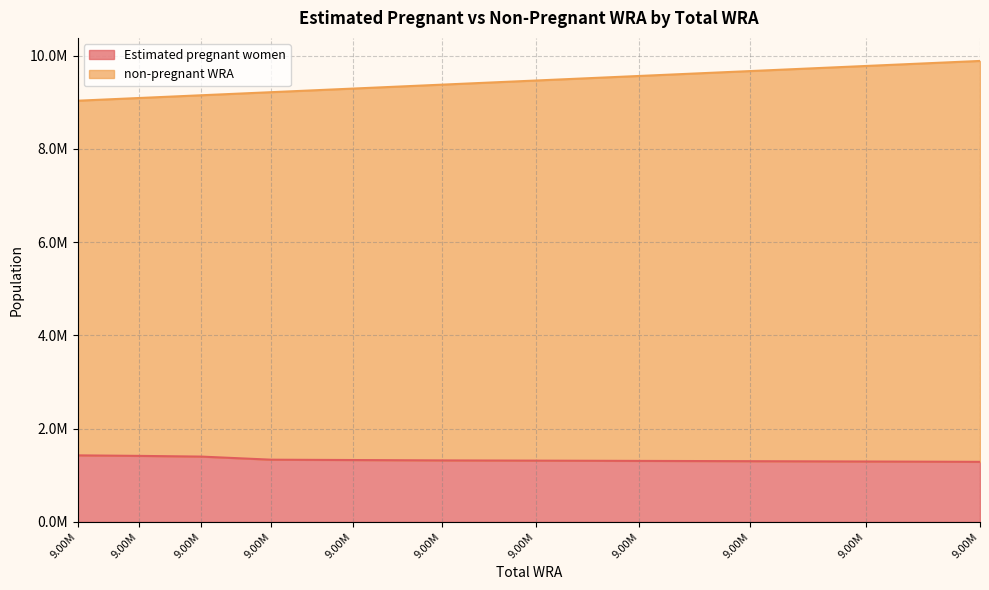

What is the sum of all non-pregnant WRA values?

103545000.0